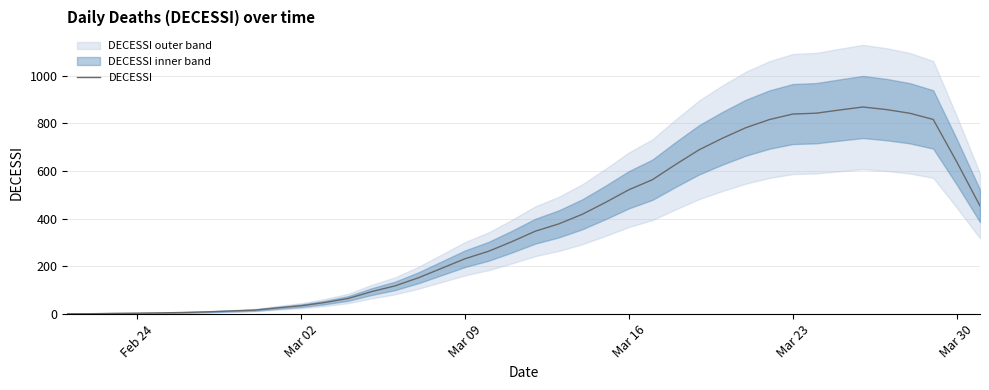

What is the highest value of the DECESSI series?

869.0